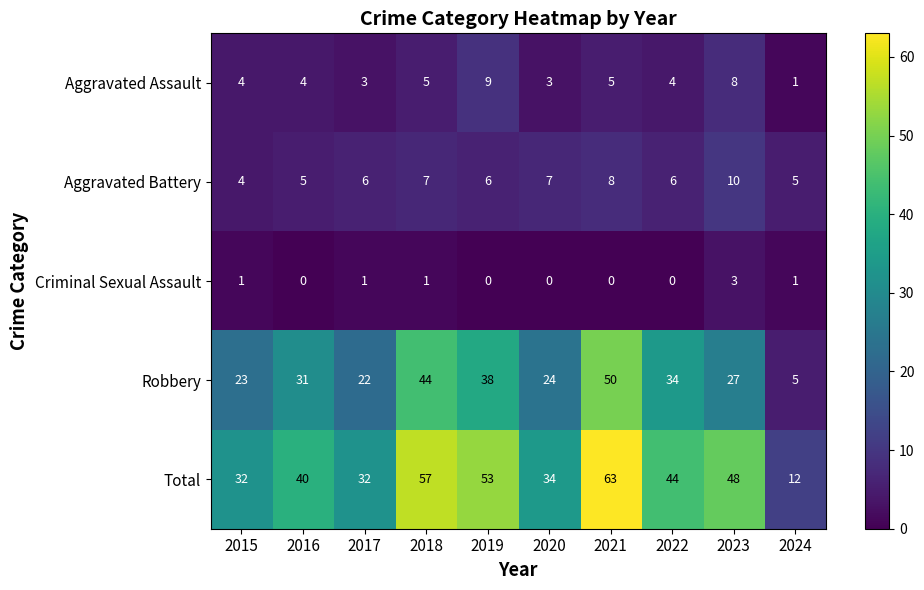

Which has a higher value, 2016 or 2018?

2018